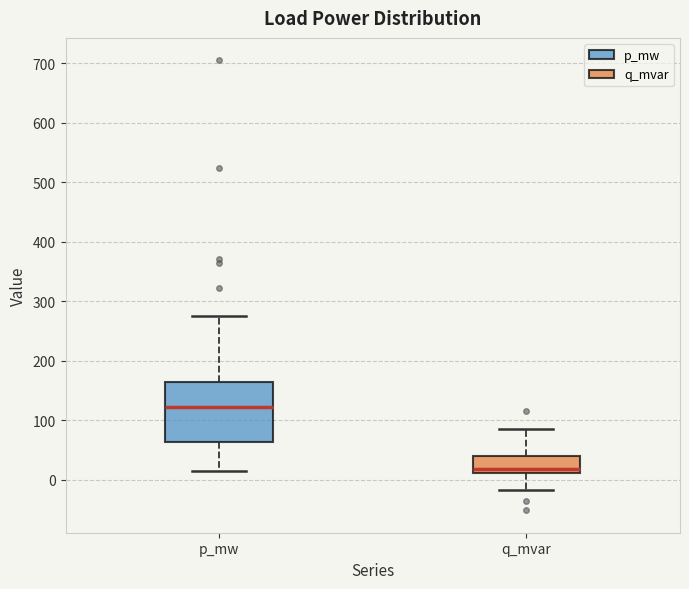

Reading left to right, transcribe this box plot: for each box, give where its median line is, the range the box spans, and where its two whiskers end, as read against the y-axis. The values are not printed on the chart, so give them approximately, as read against the axis.

p_mw: median 120, box 60 to 160, whiskers 10 to 270
q_mvar: median 20, box 10 to 40, whiskers -20 to 80